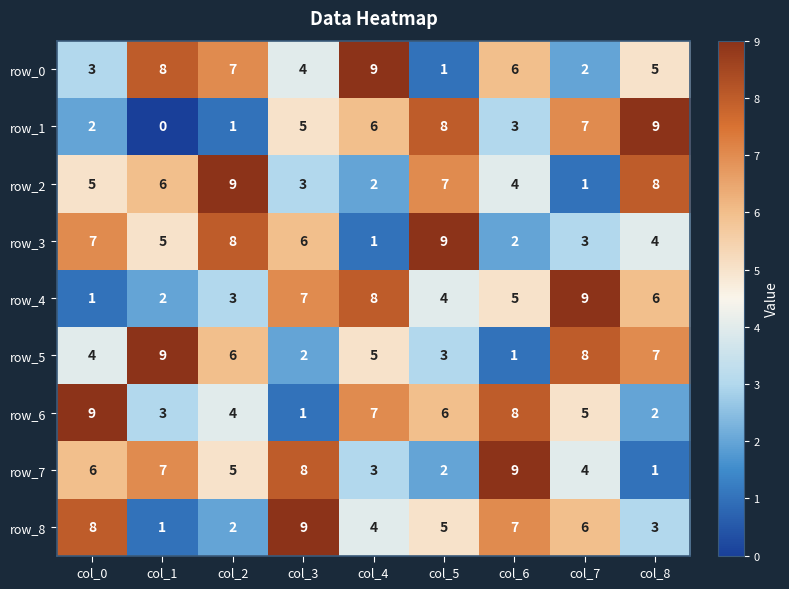

Which category has the lowest value in the row_6 series?

col_3